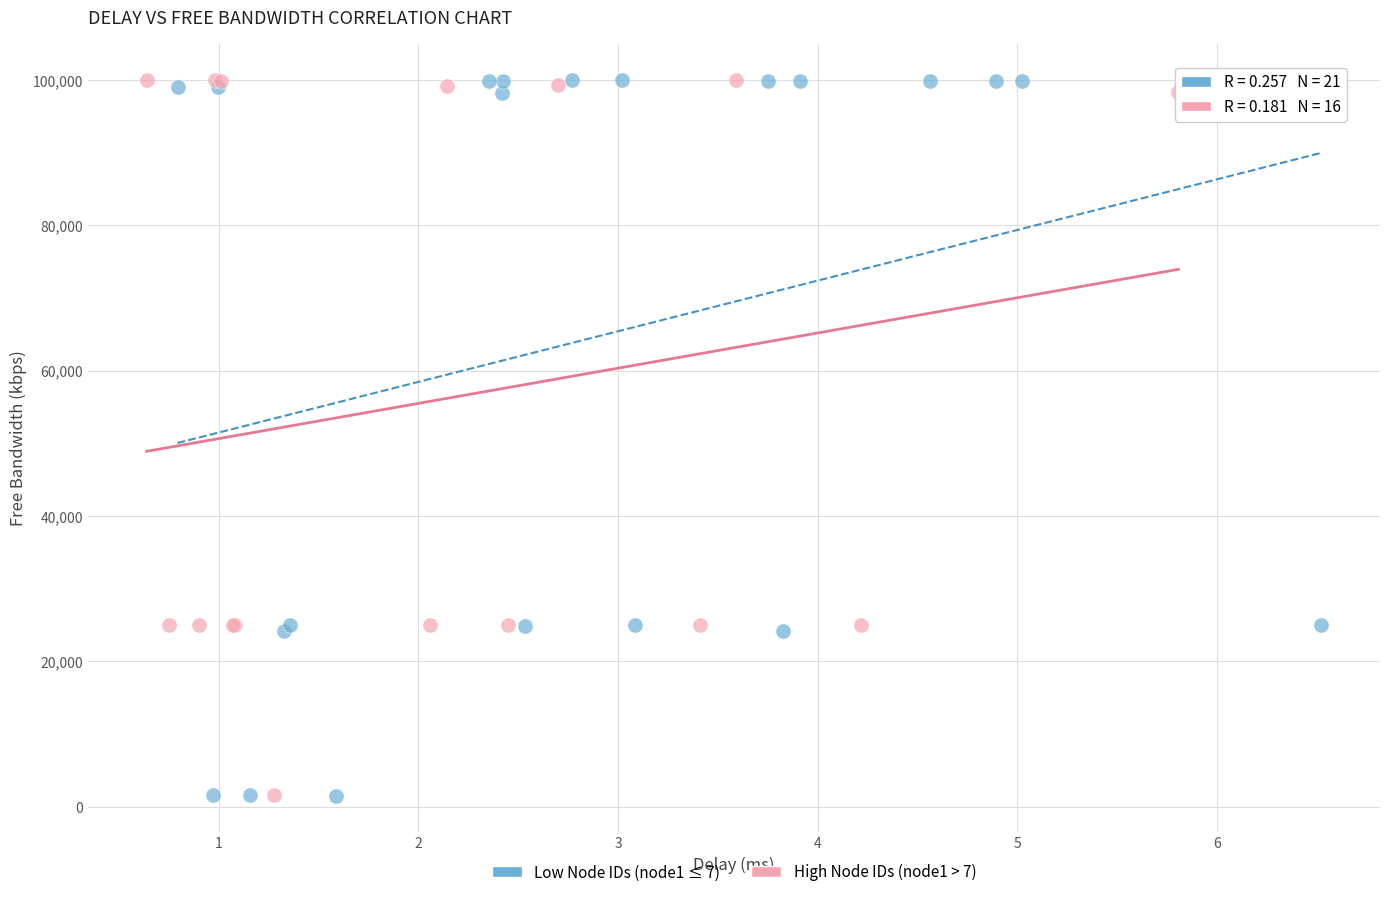

What are all the series names shown in the legend?

Low Node IDs (node1 ≤ 7), High Node IDs (node1 > 7)